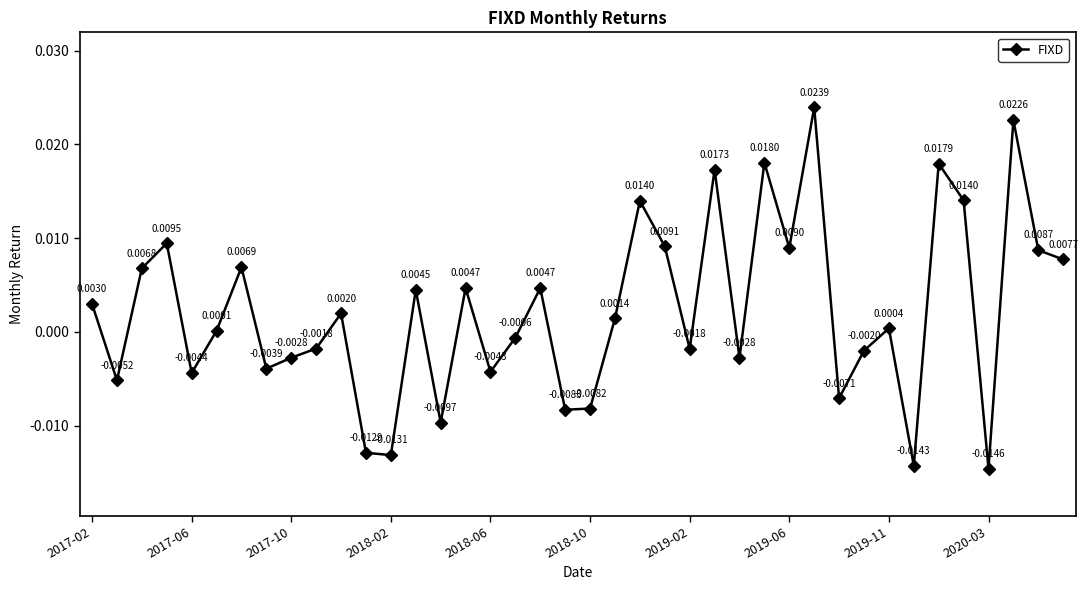

Count the number of data series in this chart.

1